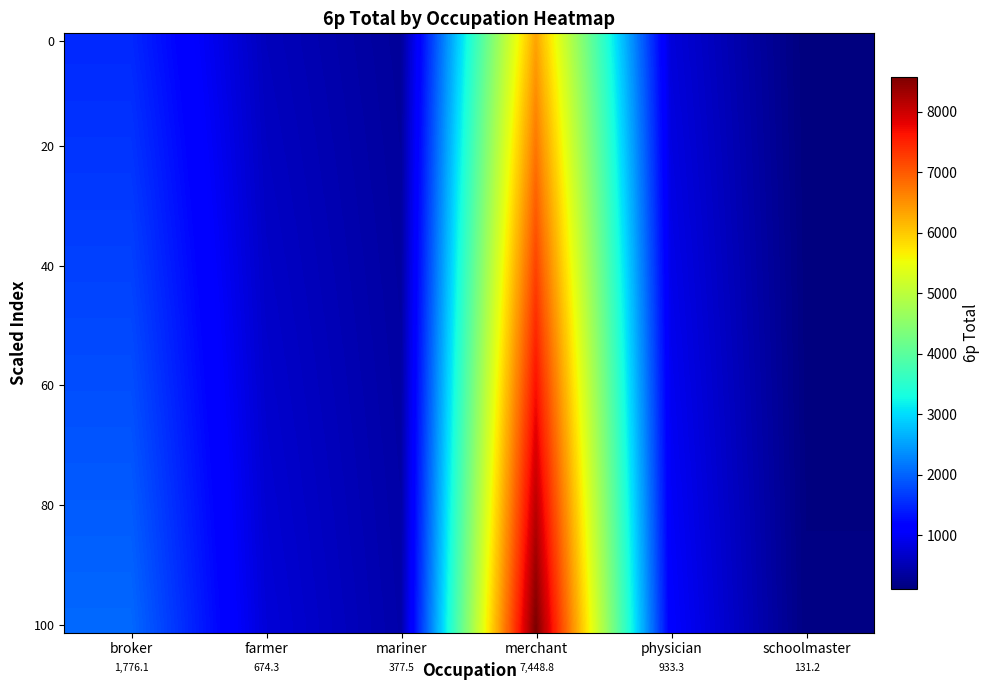

At which category does the chart reach its peak across all series?

merchant